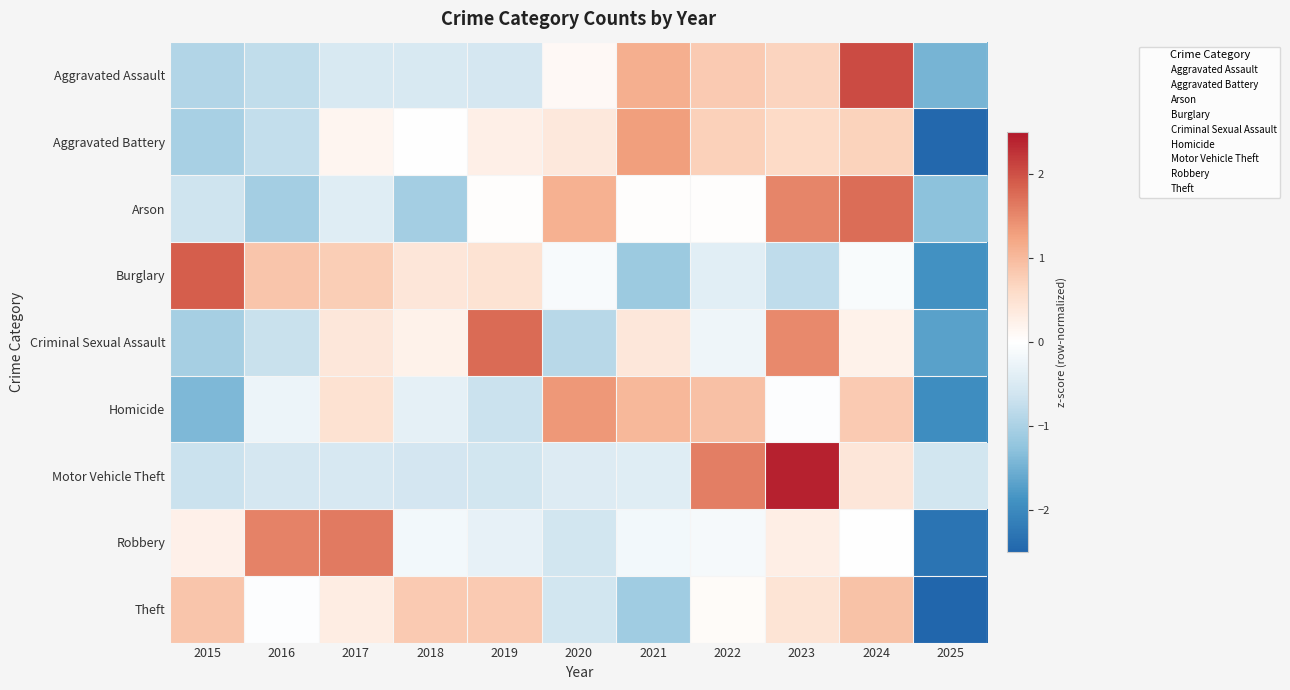

Reading left to right, list all the values displayed in this chart.

Aggravated Assault: 2015=-0.9	2016=-0.8	2017=-0.5	2018=-0.5	2019=-0.6	2020=0.1	2021=1.1	2022=0.8	2023=0.7	2024=2.0	2025=-1.5
Aggravated Battery: 2015=-1.0	2016=-0.7	2017=0.2	2018=0.0	2019=0.3	2020=0.4	2021=1.3	2022=0.7	2023=0.6	2024=0.7	2025=-2.4
Arson: 2015=-0.6	2016=-1.1	2017=-0.4	2018=-1.1	2019=0.0	2020=1.1	2021=0.0	2022=0.0	2023=1.5	2024=1.7	2025=-1.3
Burglary: 2015=1.9	2016=0.9	2017=0.8	2018=0.4	2019=0.5	2020=-0.1	2021=-1.1	2022=-0.4	2023=-0.8	2024=-0.1	2025=-1.9
Criminal Sexual Assault: 2015=-1.0	2016=-0.7	2017=0.4	2018=0.2	2019=1.8	2020=-0.9	2021=0.4	2022=-0.2	2023=1.5	2024=0.2	2025=-1.7
Homicide: 2015=-1.4	2016=-0.2	2017=0.5	2018=-0.3	2019=-0.7	2020=1.3	2021=1.0	2022=0.9	2023=-0.0	2024=0.8	2025=-1.9
Motor Vehicle Theft: 2015=-0.7	2016=-0.6	2017=-0.5	2018=-0.6	2019=-0.6	2020=-0.5	2021=-0.4	2022=1.6	2023=2.4	2024=0.4	2025=-0.6
Robbery: 2015=0.2	2016=1.6	2017=1.6	2018=-0.2	2019=-0.3	2020=-0.6	2021=-0.2	2022=-0.1	2023=0.3	2024=-0.0	2025=-2.3
Theft: 2015=0.9	2016=-0.0	2017=0.3	2018=0.8	2019=0.8	2020=-0.6	2021=-1.1	2022=0.1	2023=0.4	2024=0.9	2025=-2.5